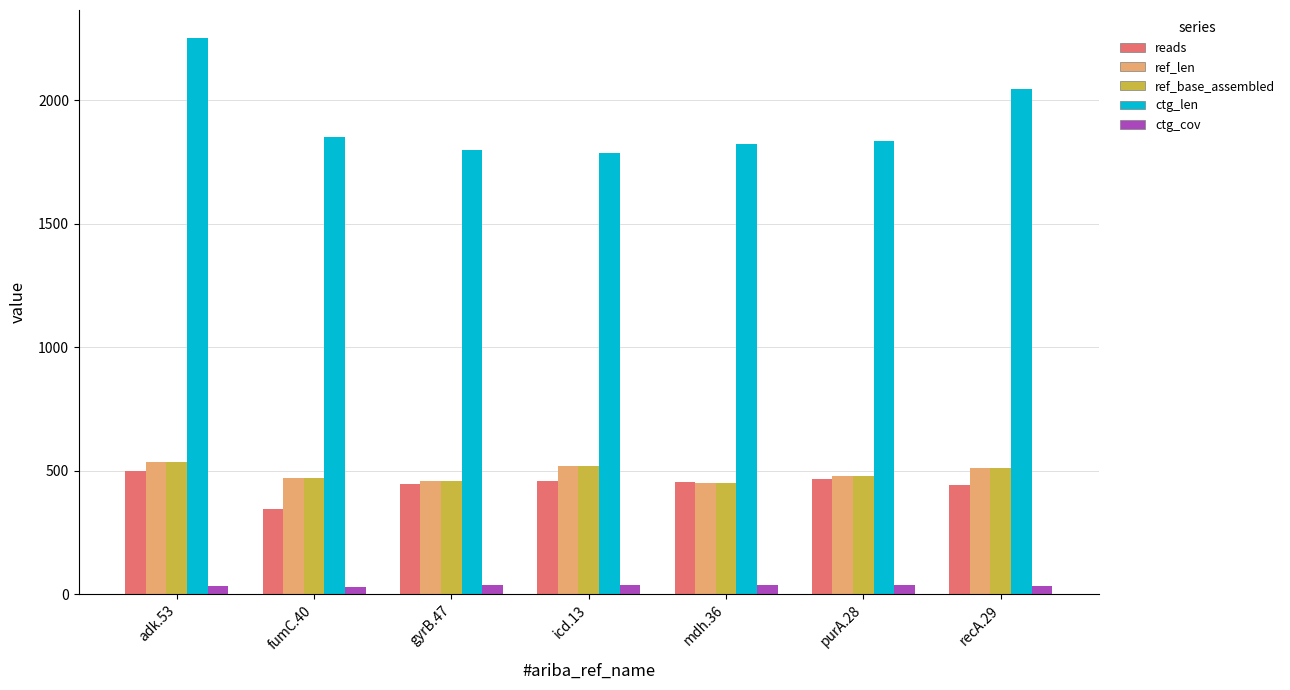

Which series has the largest total across all categories?

ctg_len